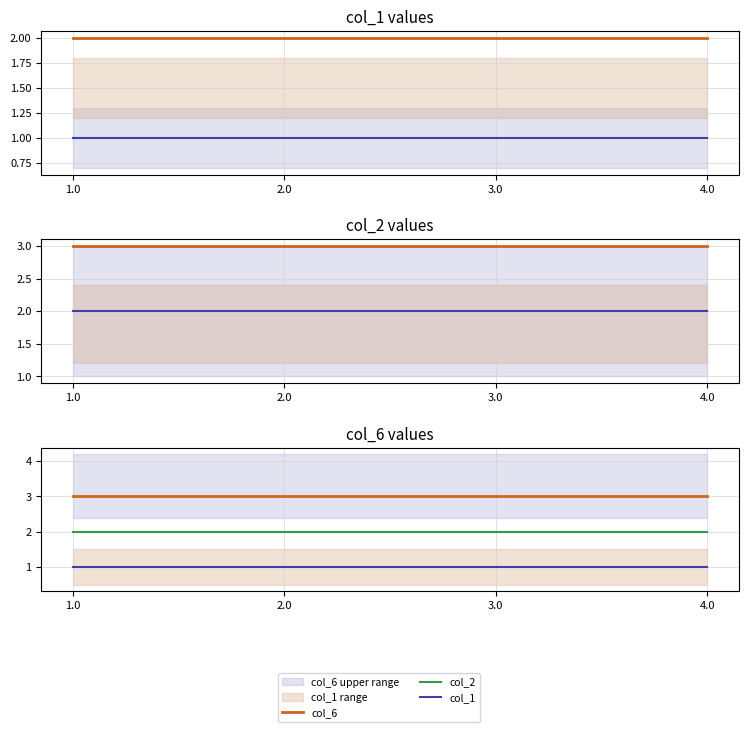

True or false: col_6 has a value of 3 at 4.0.

True